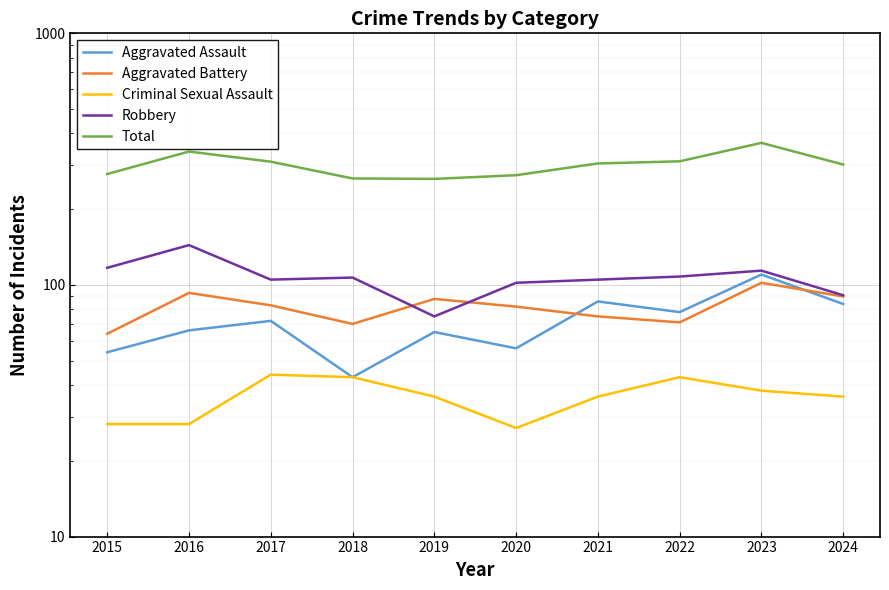

List the series in order of their peak value, highest first.

Total, Robbery, Aggravated Assault, Aggravated Battery, Criminal Sexual Assault